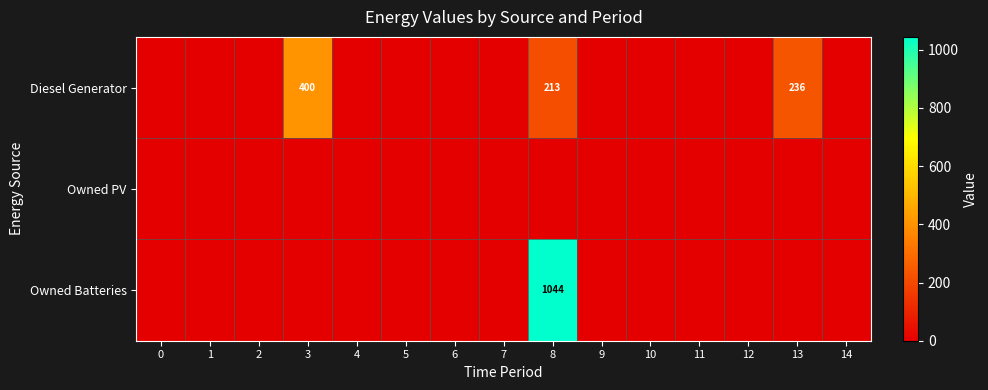

Rank the categories by Owned Batteries value from lowest to highest.

0, 1, 2, 3, 4, 5, 6, 7, 9, 10, 11, 12, 13, 14, 8